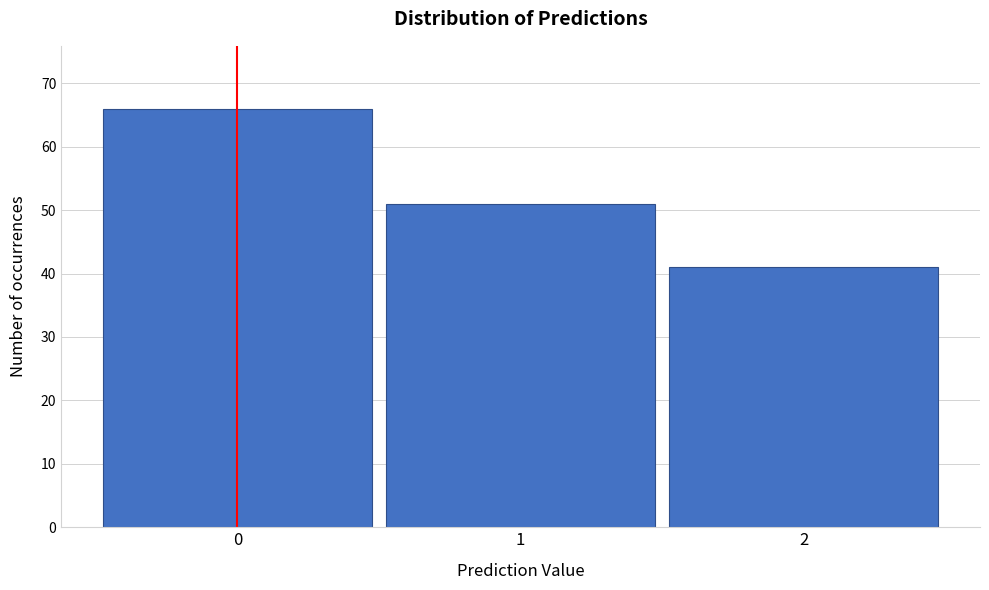

Reading left to right, what are all the values shown in this chart?

66	51	41